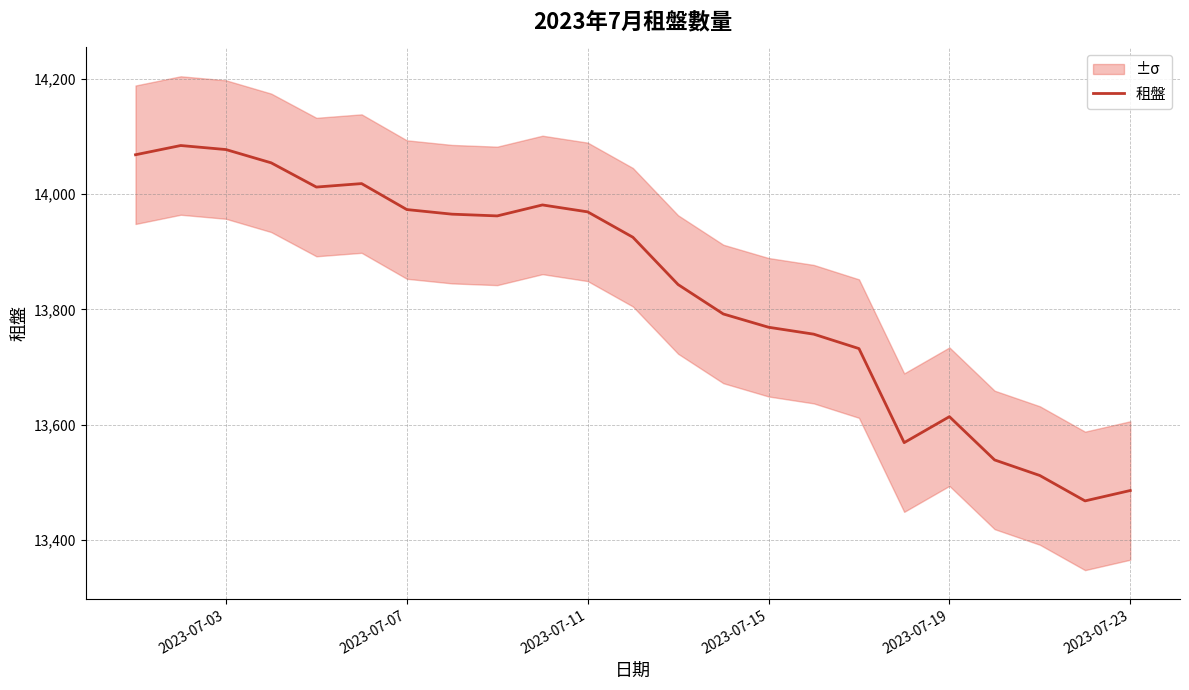

At which label is the value closest to 13776?

2023-07-15